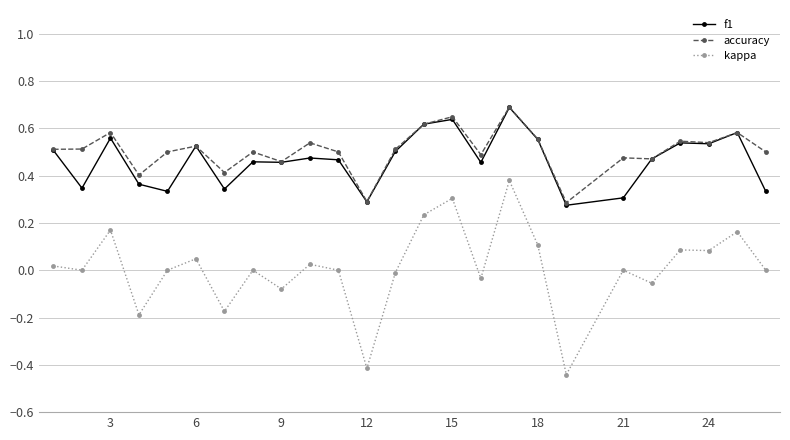

What is the maximum value shown in the chart?

0.7